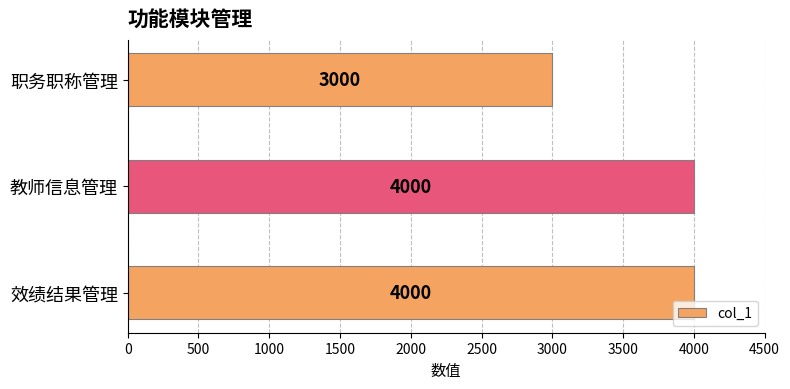

Is it true that the value at 职务职称管理 is 1661?

False